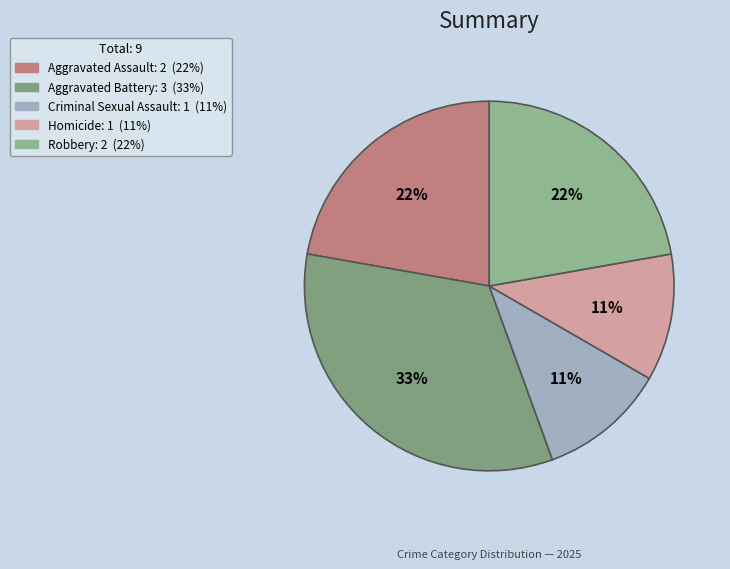

Count the number of slices in the pie.

5